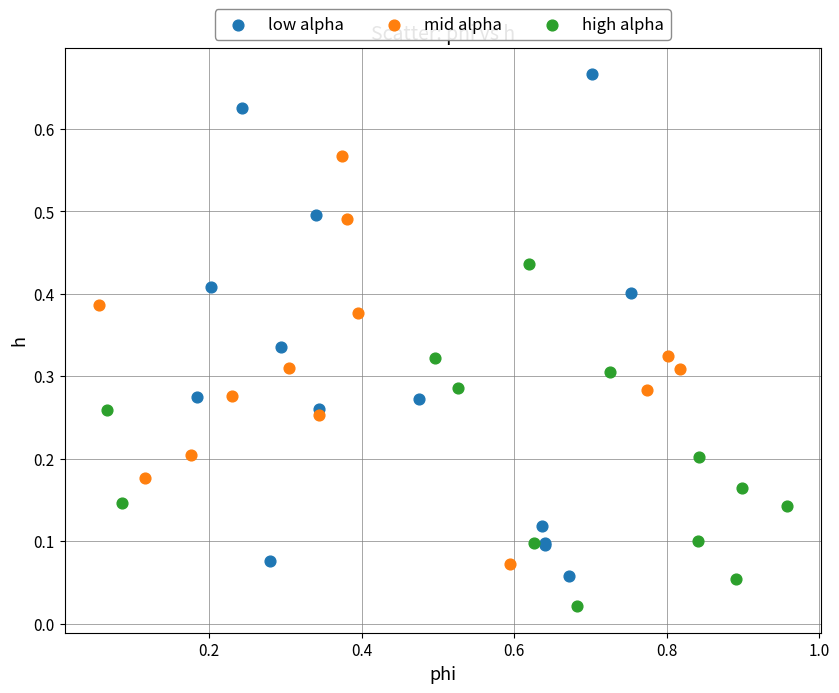

Which series reaches the minimum Y coordinate?

high alpha